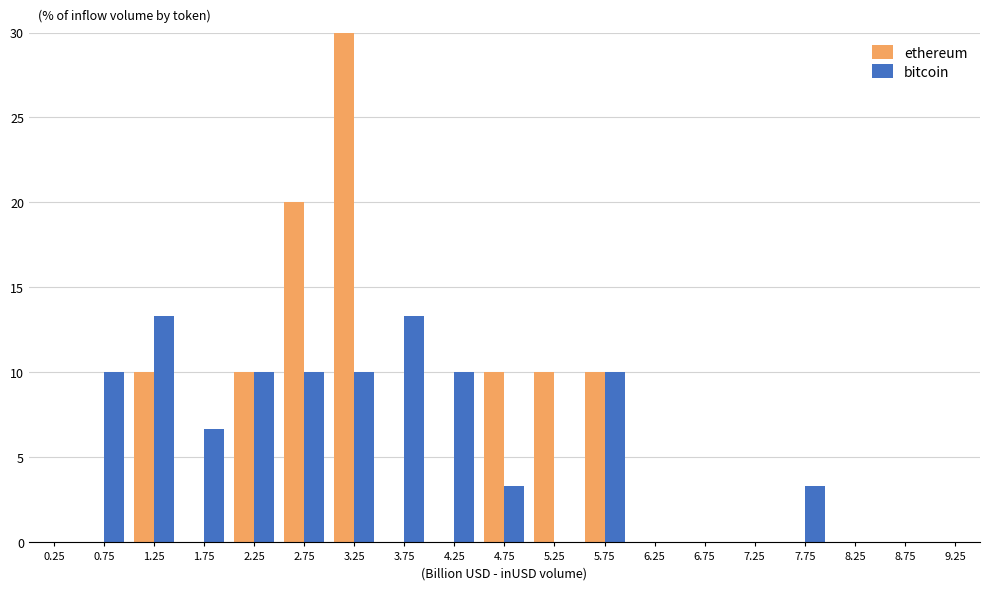

What is the height of the bitcoin bar covering 1.5 to 2.0 on the x-axis? The values are not printed on the chart, so give them approximately, as read against the axis.

6.5